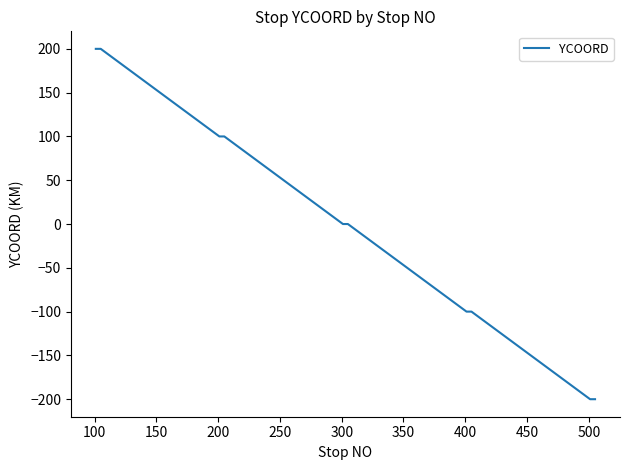

What is the difference between the maximum and minimum values?

400